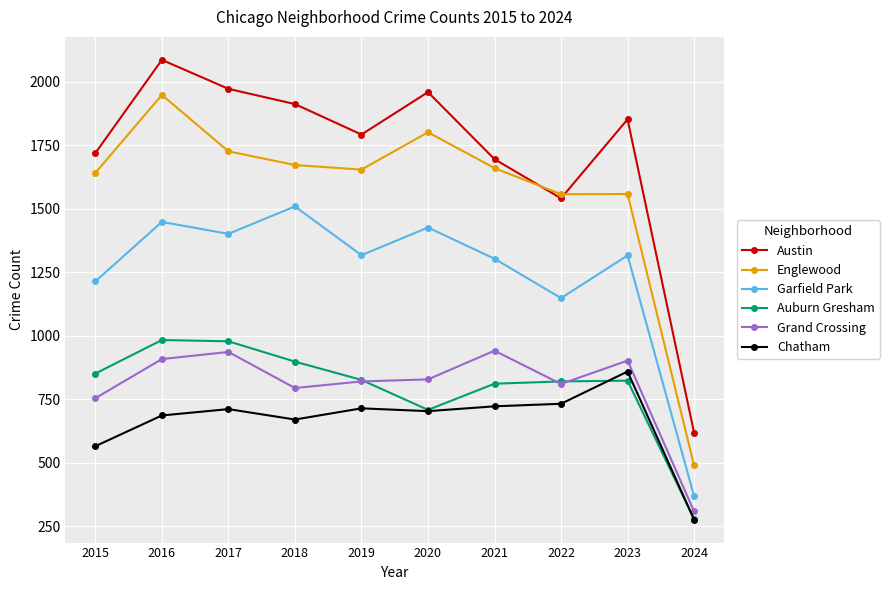

True or false: Austin has more than 1 points higher than both neighbors.

True